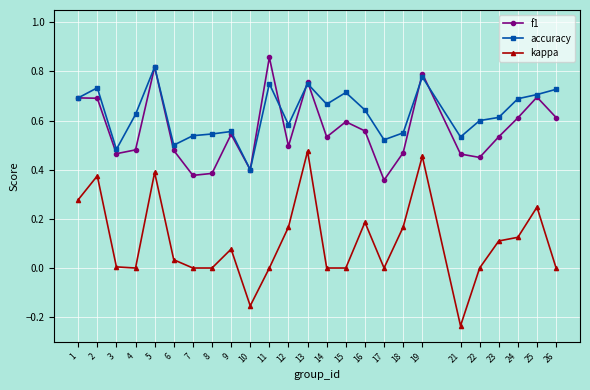

Which label corresponds to the smallest value in the chart?

21